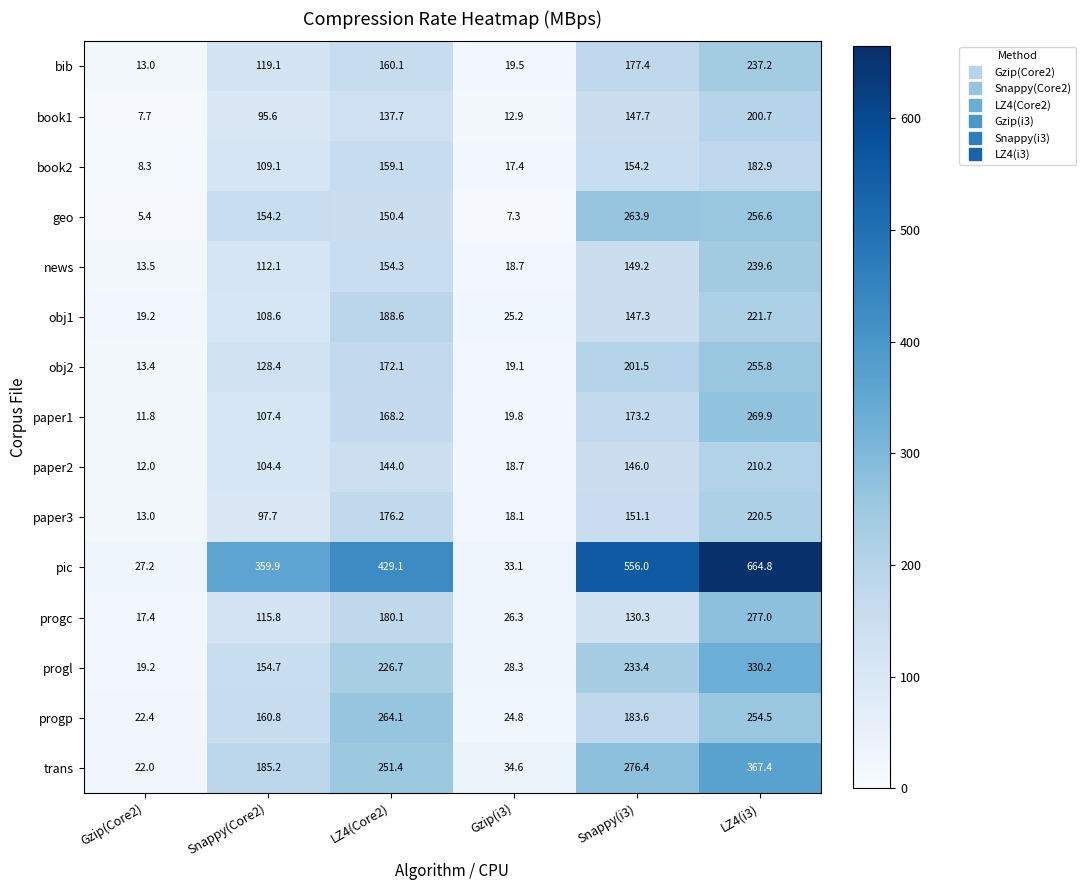

Rank the categories by obj1 value from highest to lowest.

LZ4(i3), LZ4(Core2), Snappy(i3), Snappy(Core2), Gzip(i3), Gzip(Core2)